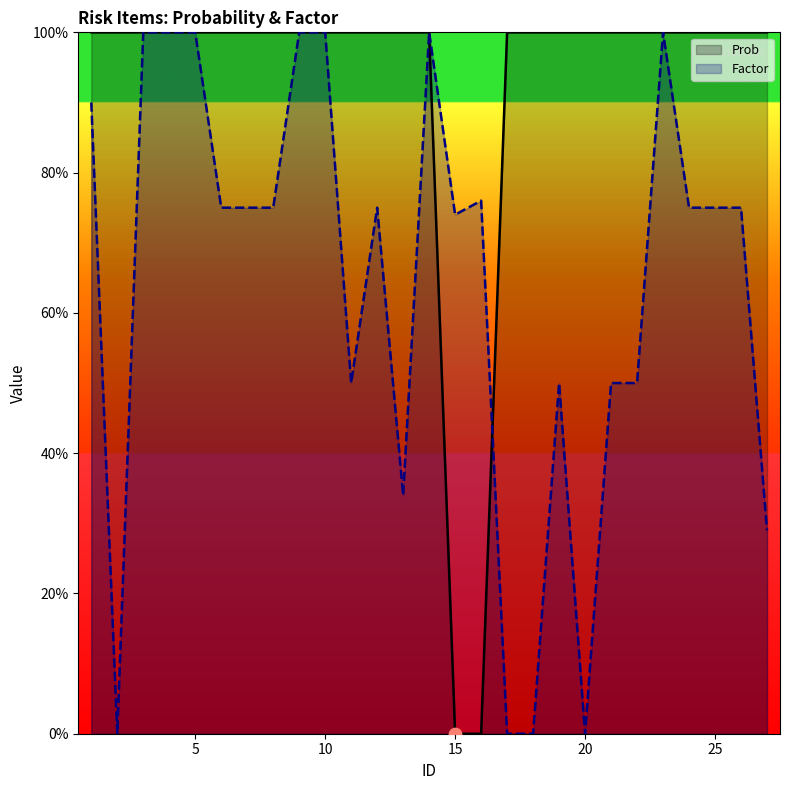

Which series contains the highest Y value?

Prob